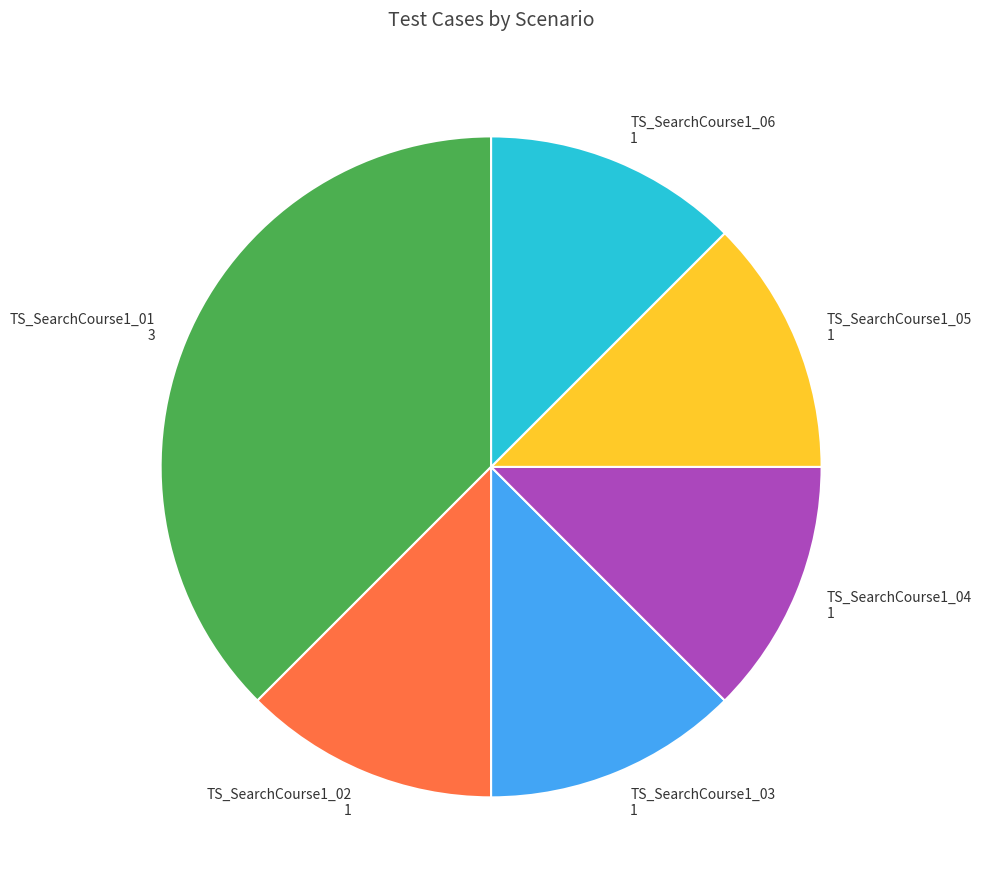

Which slice is the largest?

TS_SearchCourse1_01